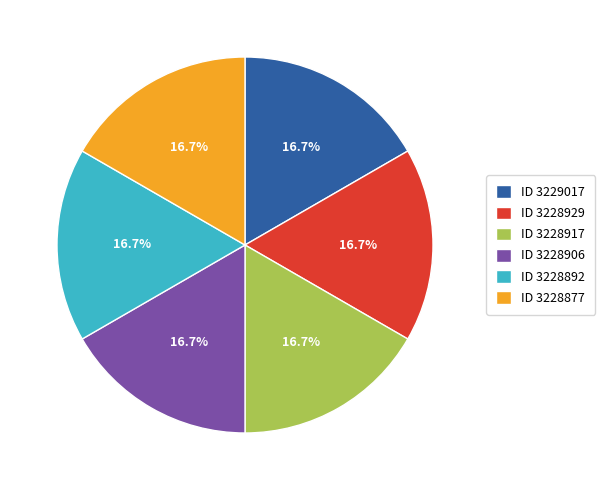

Does any single category account for the majority?

No